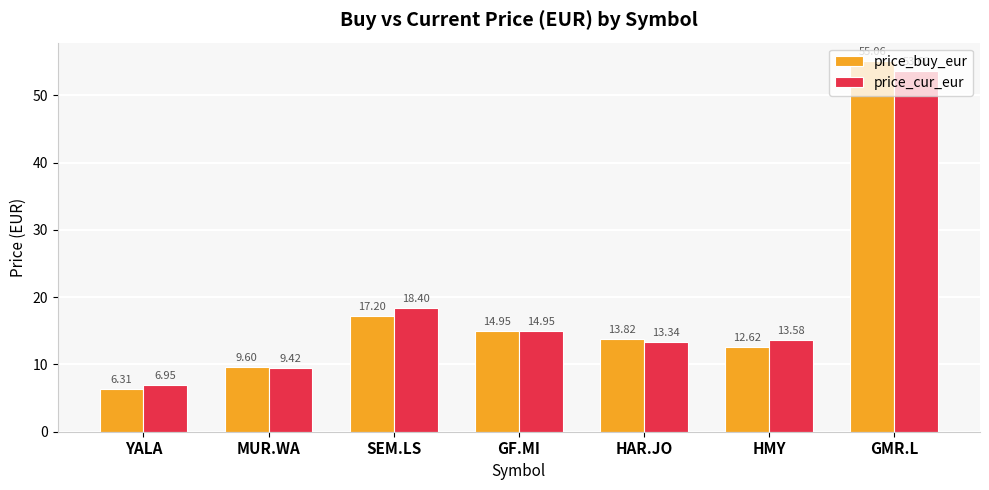

Which series has the widest spread of values?

price_buy_eur